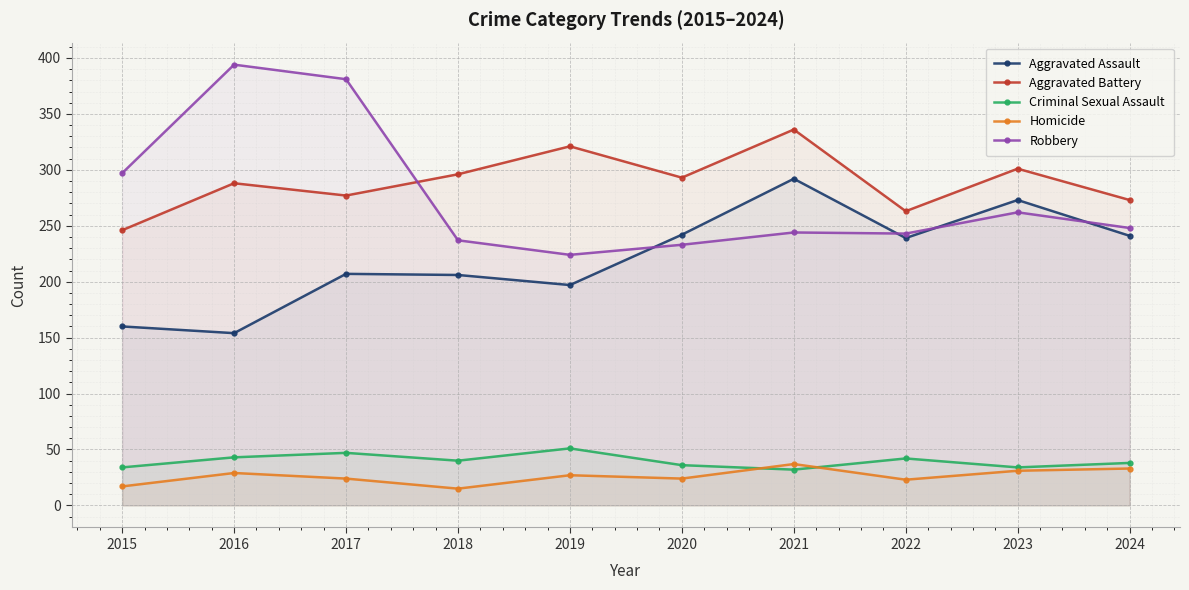

Reading left to right, list all the values displayed in this chart.

Aggravated Assault: 2015=160	2016=154	2017=207	2018=206	2019=197	2020=242	2021=292	2022=239	2023=273	2024=241
Aggravated Battery: 2015=246	2016=288	2017=277	2018=296	2019=321	2020=293	2021=336	2022=263	2023=301	2024=273
Criminal Sexual Assault: 2015=34	2016=43	2017=47	2018=40	2019=51	2020=36	2021=32	2022=42	2023=34	2024=38
Homicide: 2015=17	2016=29	2017=24	2018=15	2019=27	2020=24	2021=37	2022=23	2023=31	2024=33
Robbery: 2015=297	2016=394	2017=381	2018=237	2019=224	2020=233	2021=244	2022=243	2023=262	2024=248